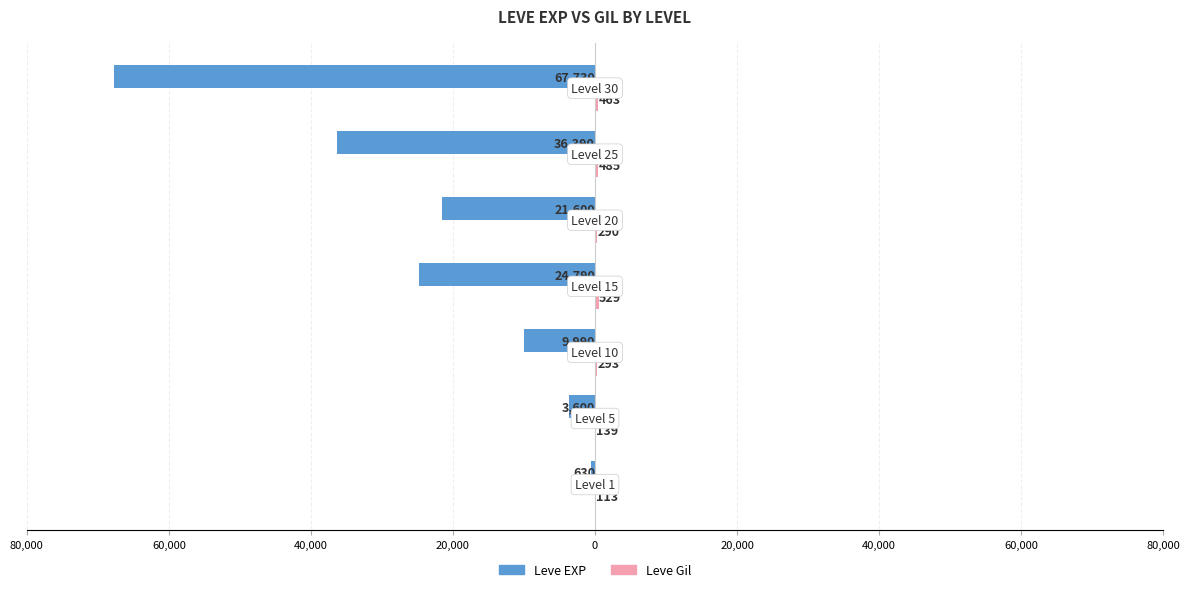

Reading left to right, transcribe all the data shown in this chart.

Leve EXP: 100,000=-630	80,000=-3600	60,000=-9990	40,000=-24790	20,000=-21600	0=-36390	20,000=-67730
Leve Gil: 100,000=113	80,000=139	60,000=293	40,000=529	20,000=290	0=485	20,000=463